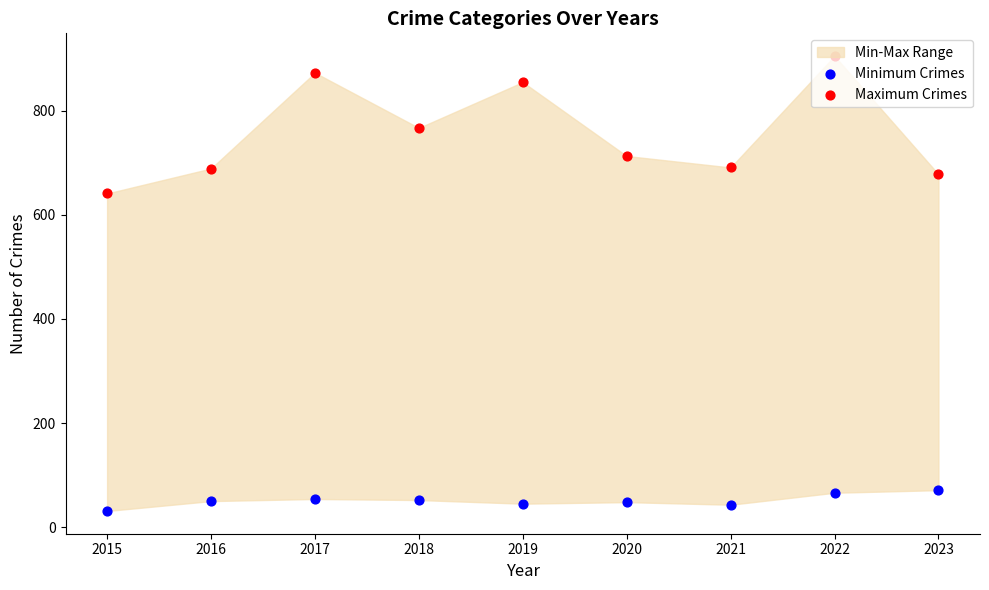

Which series contains the highest Y value?

Maximum Crimes